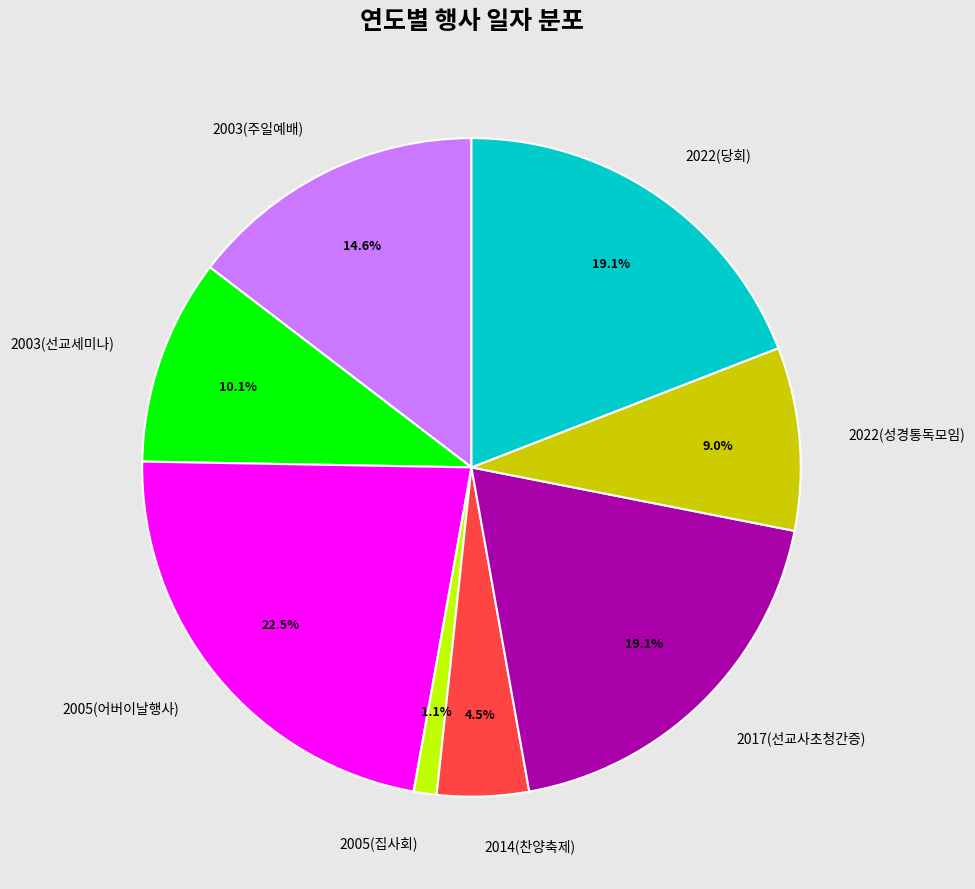

Which has a higher value, 2017(선교사초청간증) or 2005(어버이날행사)?

2005(어버이날행사)